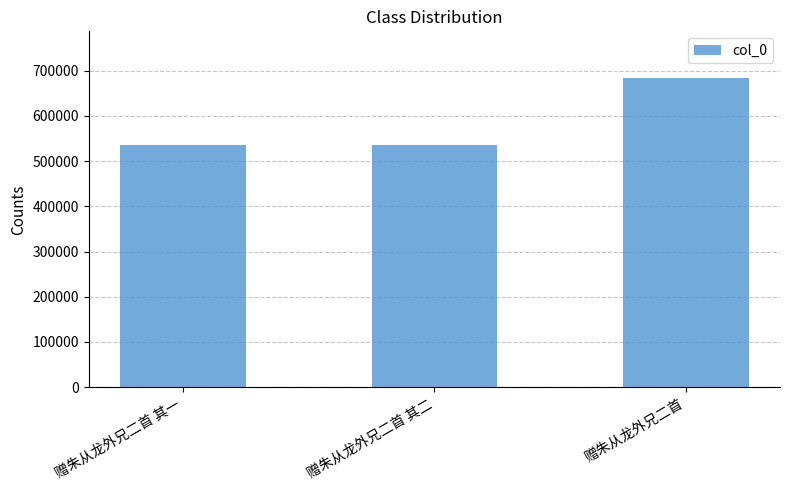

What is the average value?

584977